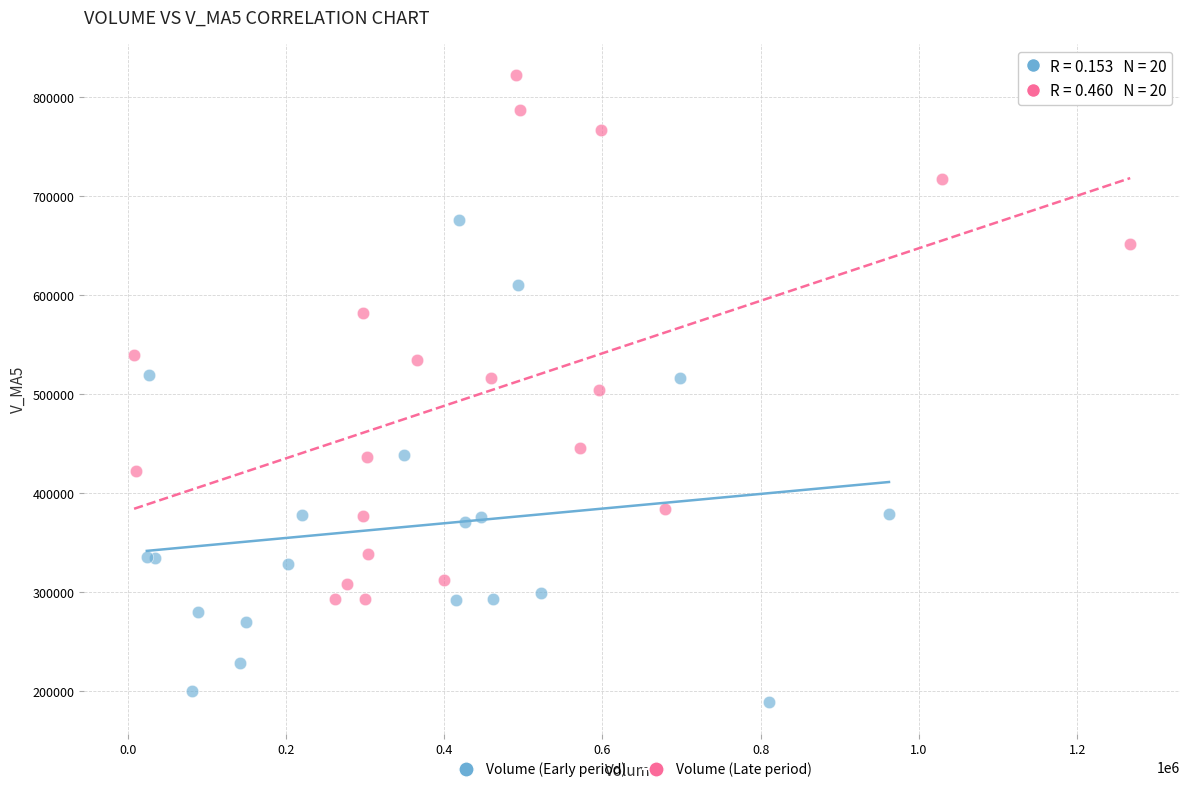

Which series reaches the maximum Y coordinate?

Volume (Late period)